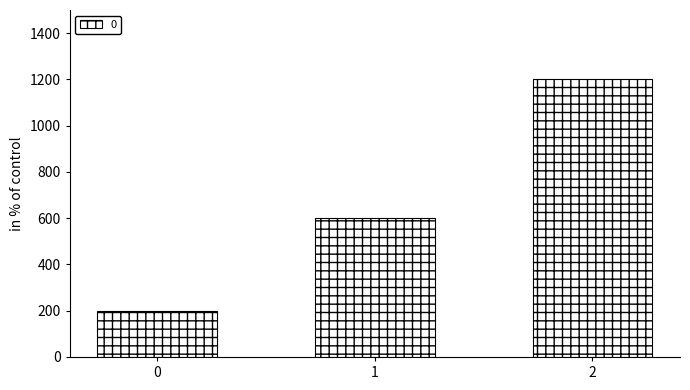

List the labels in order of value, largest first.

2, 1, 0